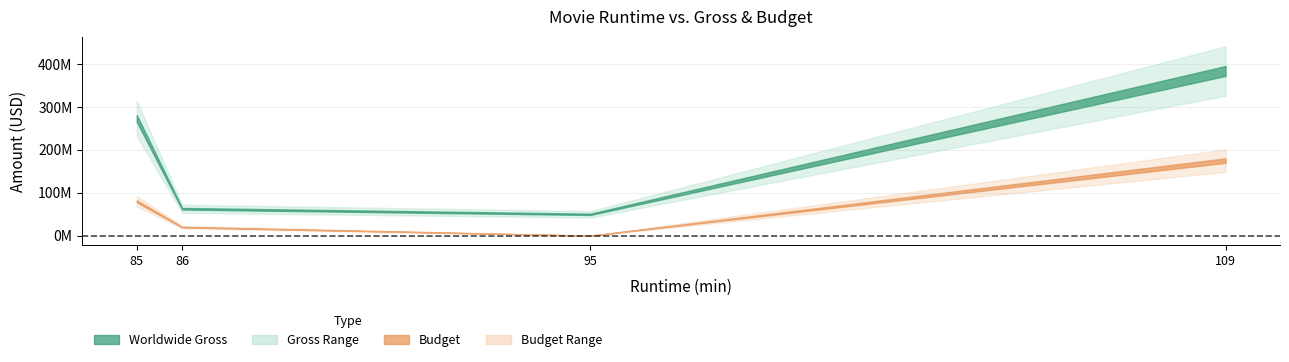

What is the sum of the Budget values at 109 and 85?

255000000